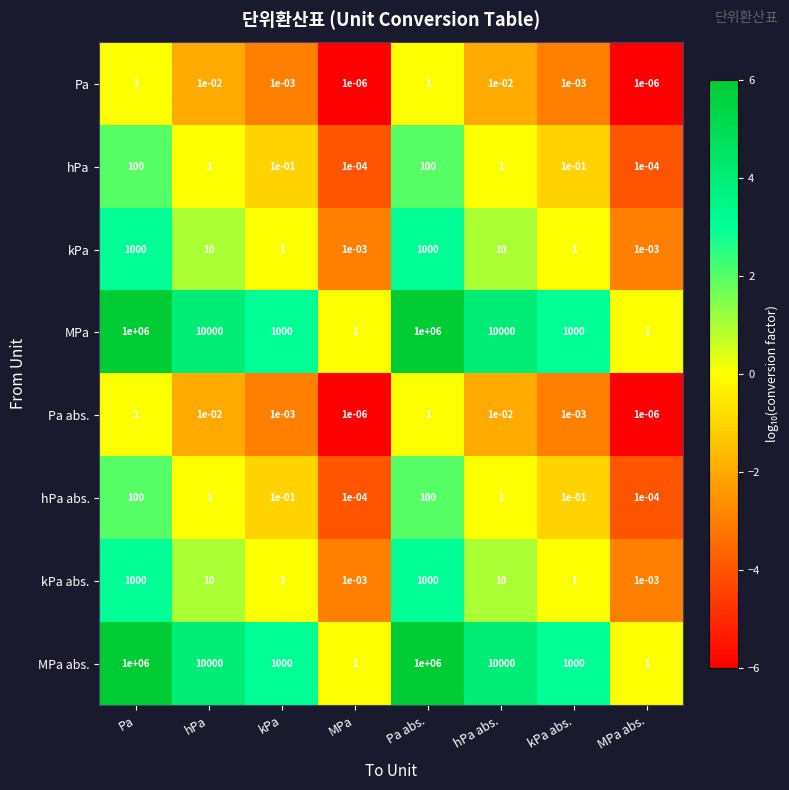

True or false: MPa abs. has a value of 1000.0 at kPa.

True